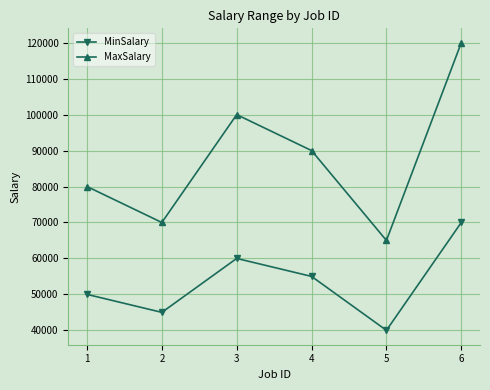

Does the chart display data point markers on the line(s)?

Yes